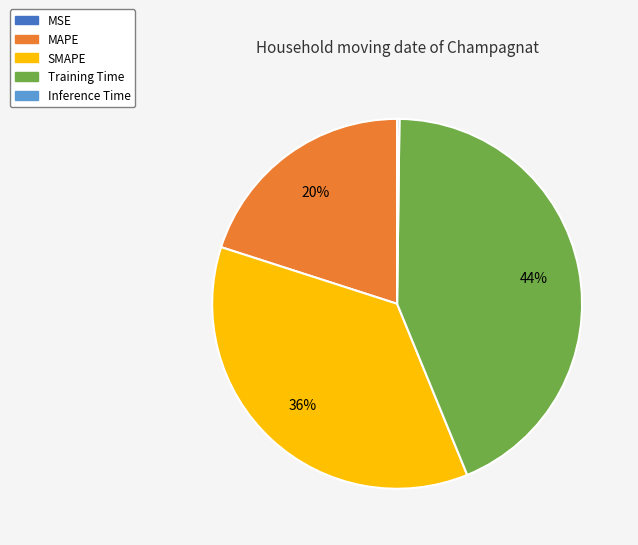

Is there any slice that represents more than half of the pie?

No